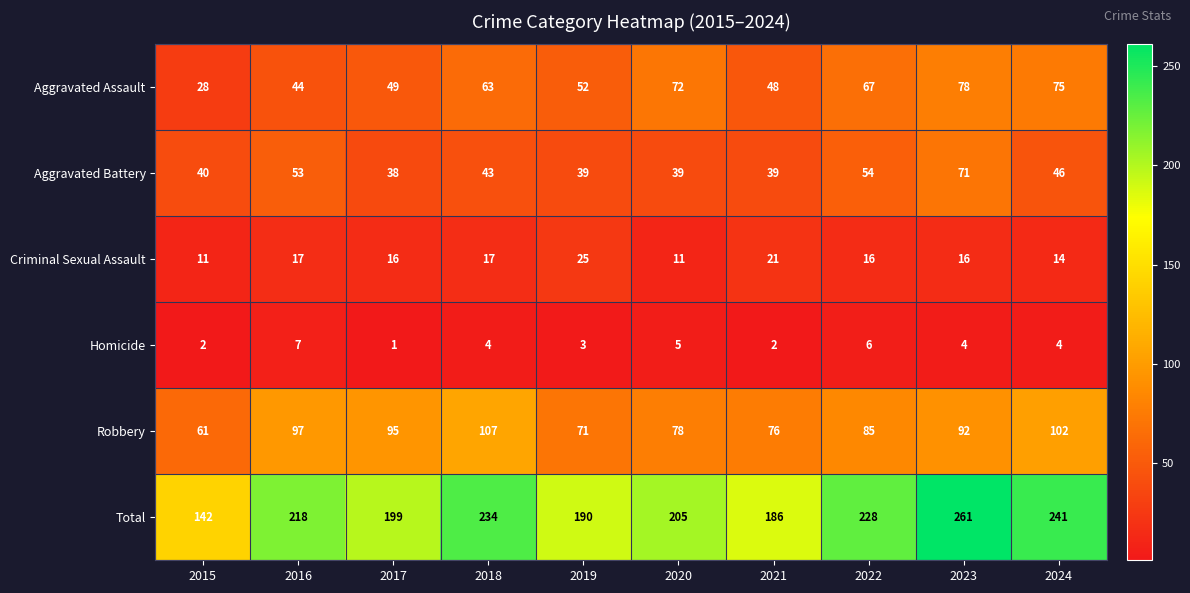

What is the minimum value for Aggravated Battery?

38